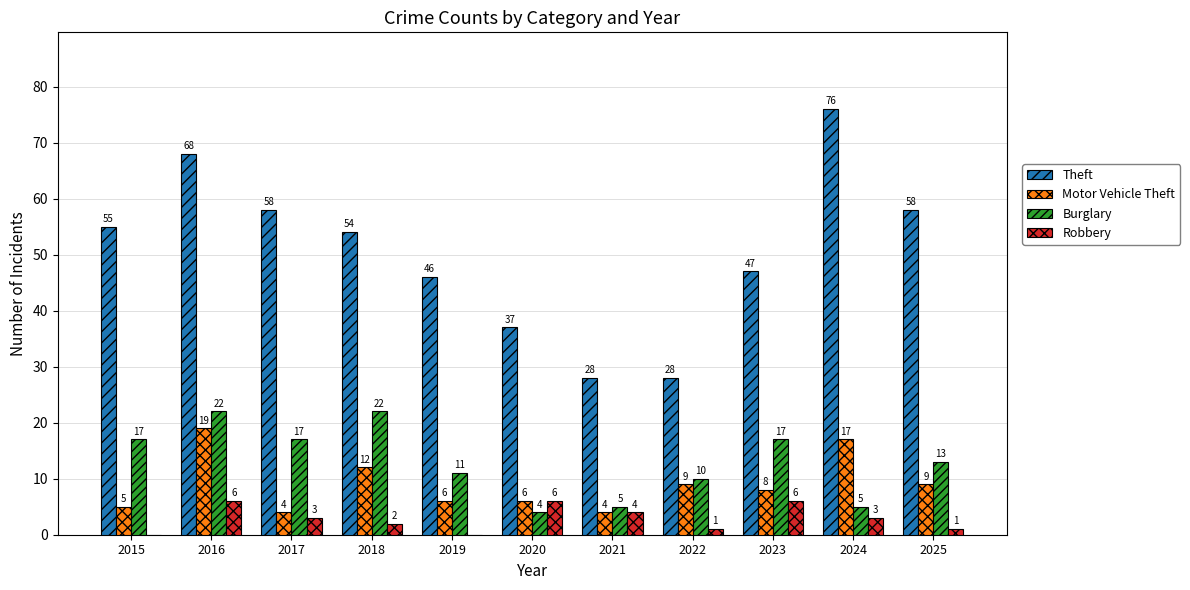

What is the sum of all Motor Vehicle Theft values?

99